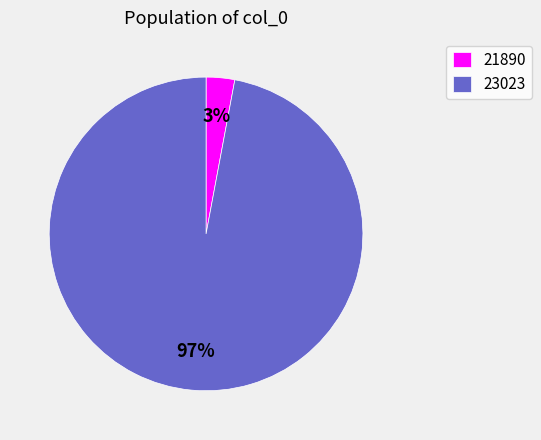

Combined, do 21890 and 23023 account for over 50%?

Yes